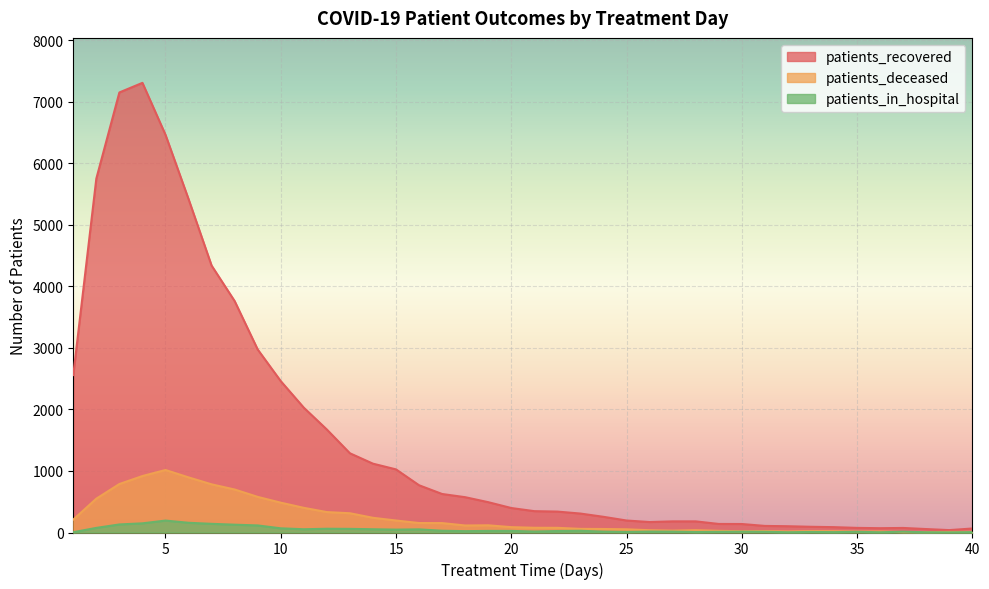

At which category does the chart reach its minimum across all series?

39